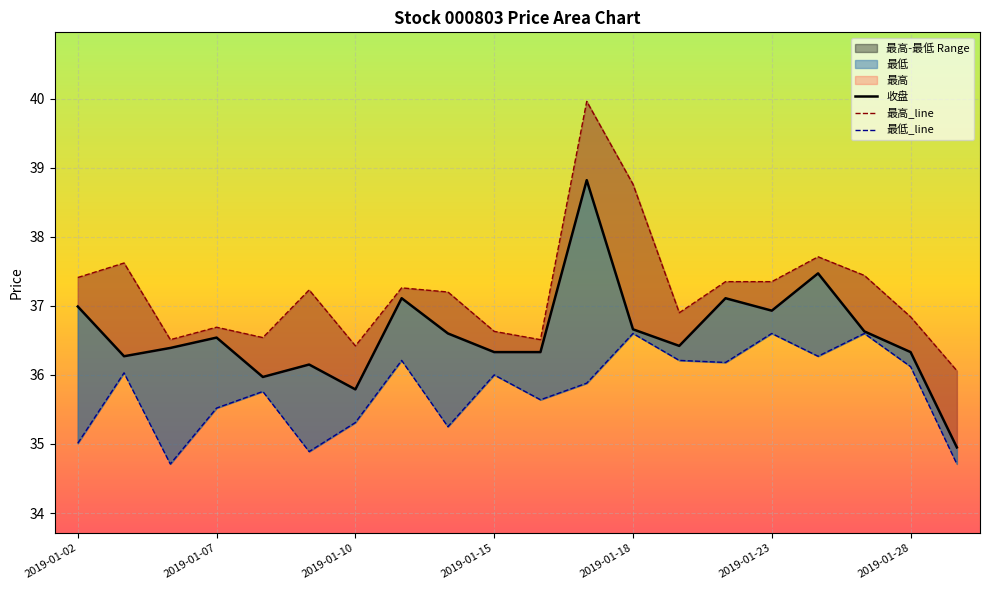

What is the spread (max minus min) of values at 2019-01-08?

0.8